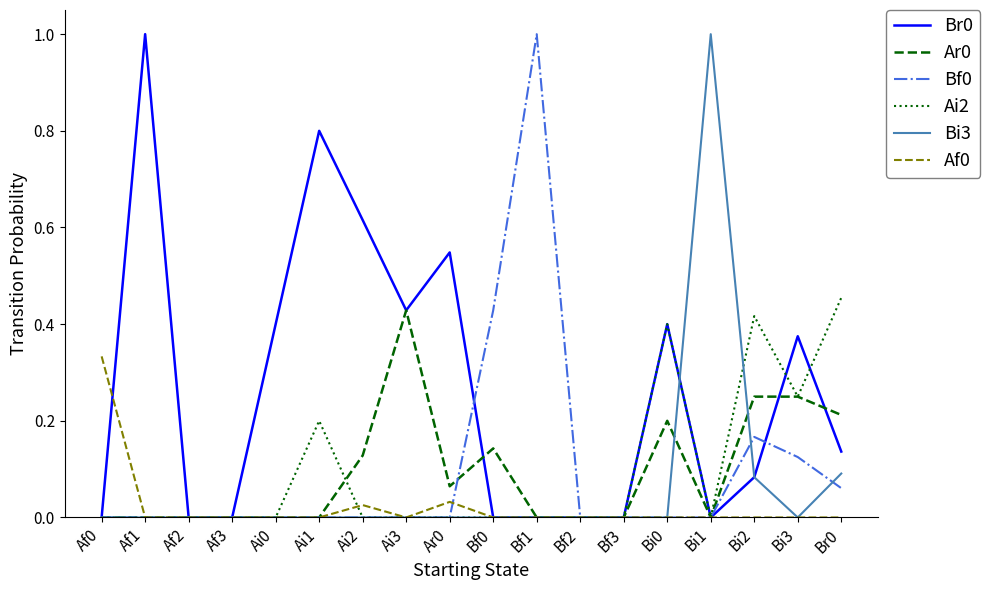

True or false: Bf0 has a value of 0.0 at Bi0.

True